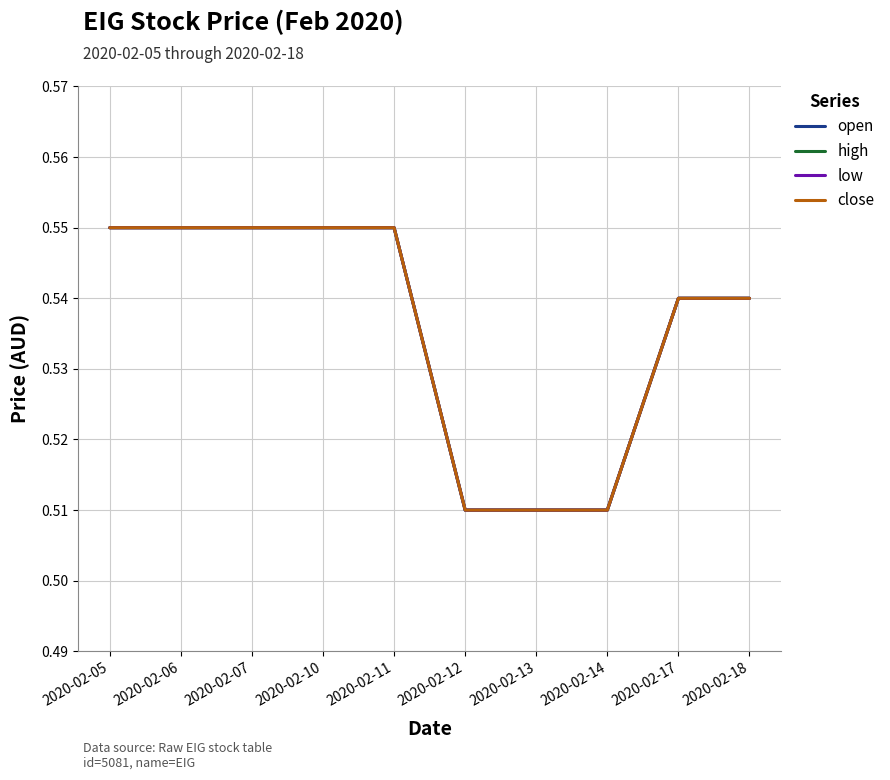

Is it true that close equals 0.2 at 2020-02-11?

False